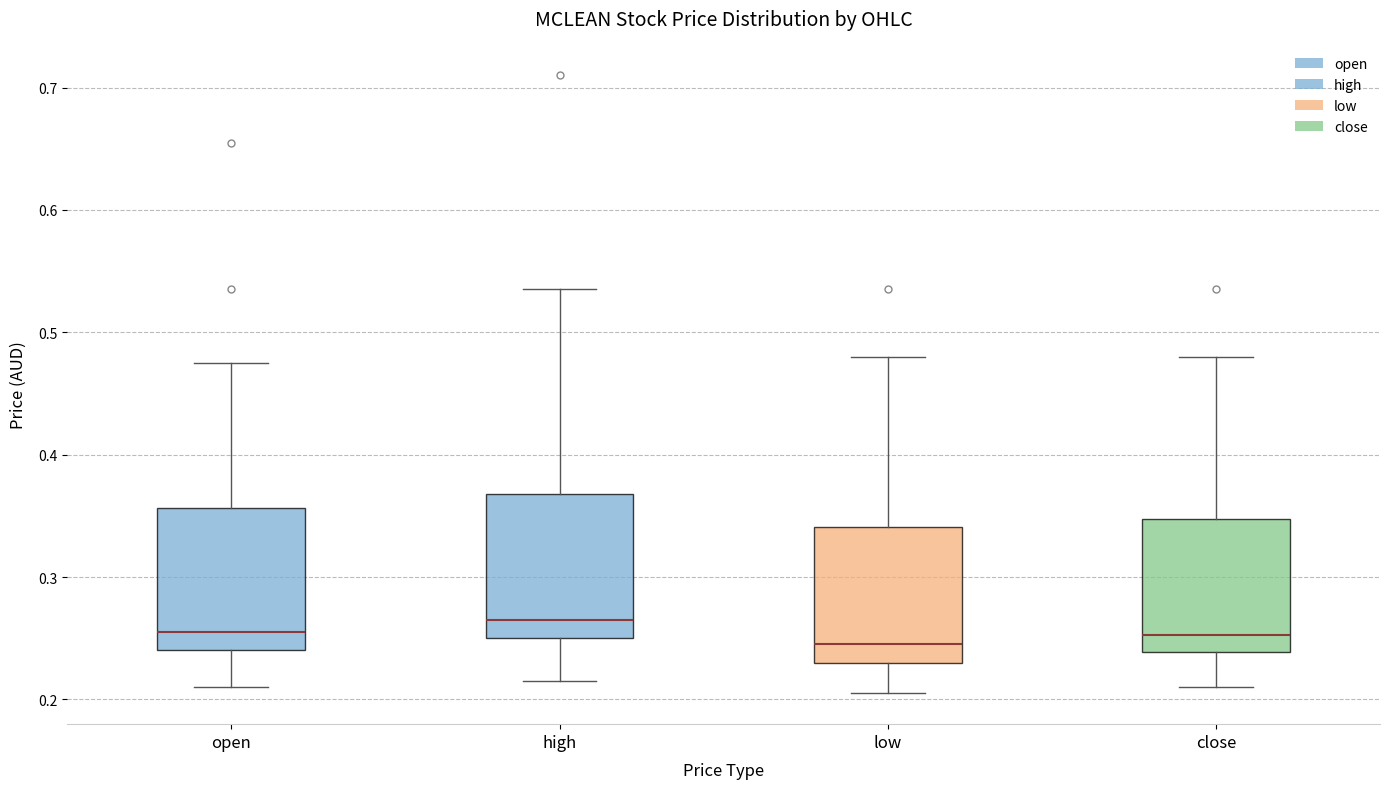

Where does the upper whisker of the box for high end on the y-axis? The values are not printed on the chart, so give them approximately, as read against the axis.

0.54